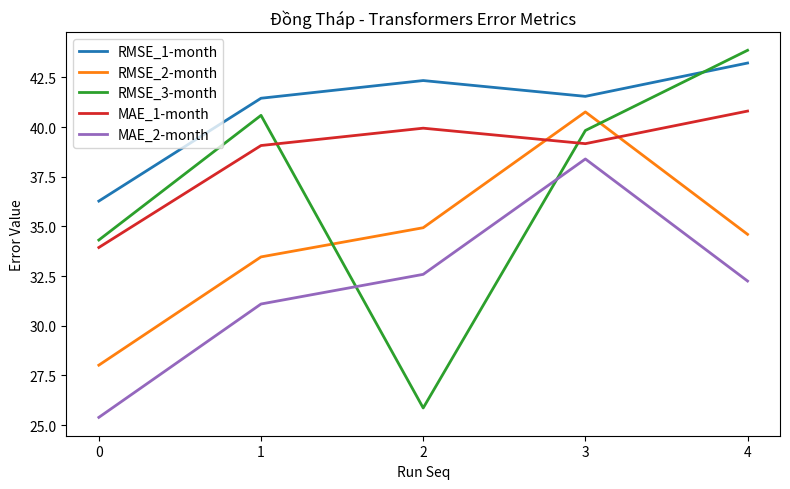

True or false: MAE_2-month has more than 0 points higher than both neighbors.

True